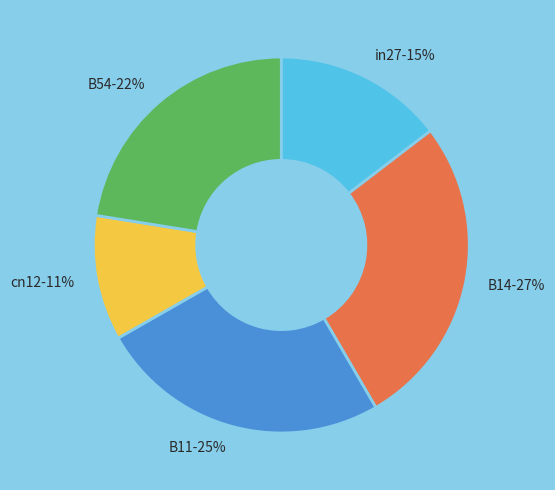

Is it true that cn12 is 16% of the pie?

False